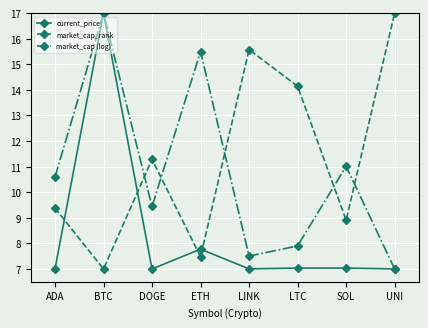

The value of market_cap (log) at SOL is 16.1. True or false?

False